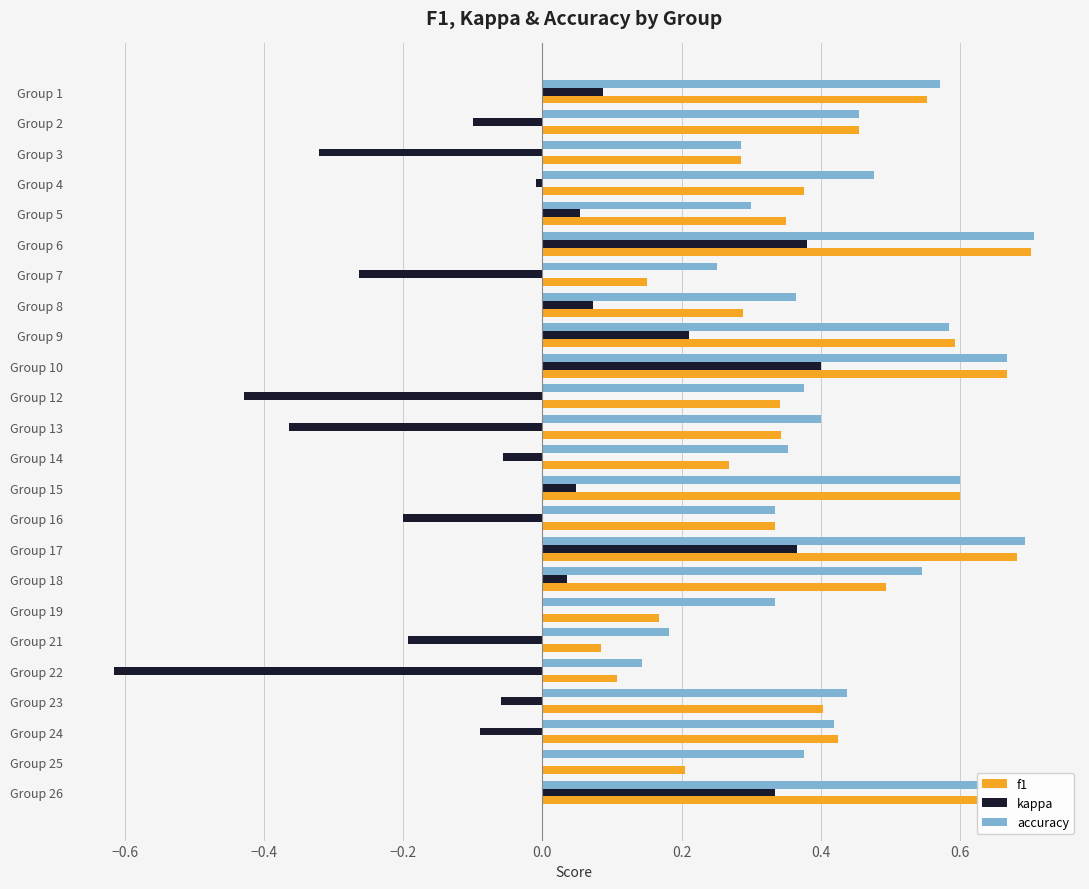

At which category is the sum across all series the highest?

Group 6